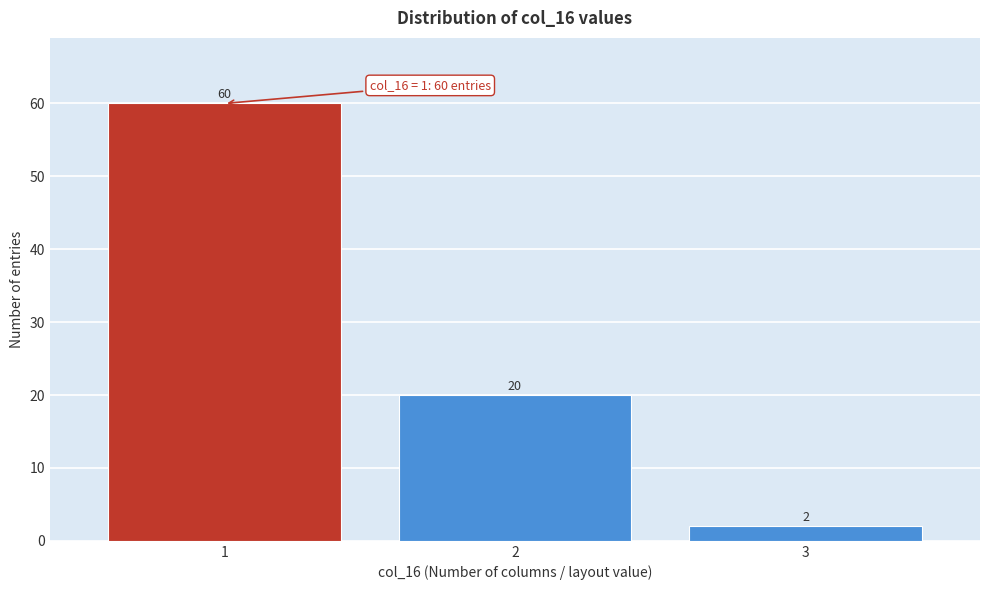

Reading left to right, transcribe all the data shown in this chart.

60	20	2